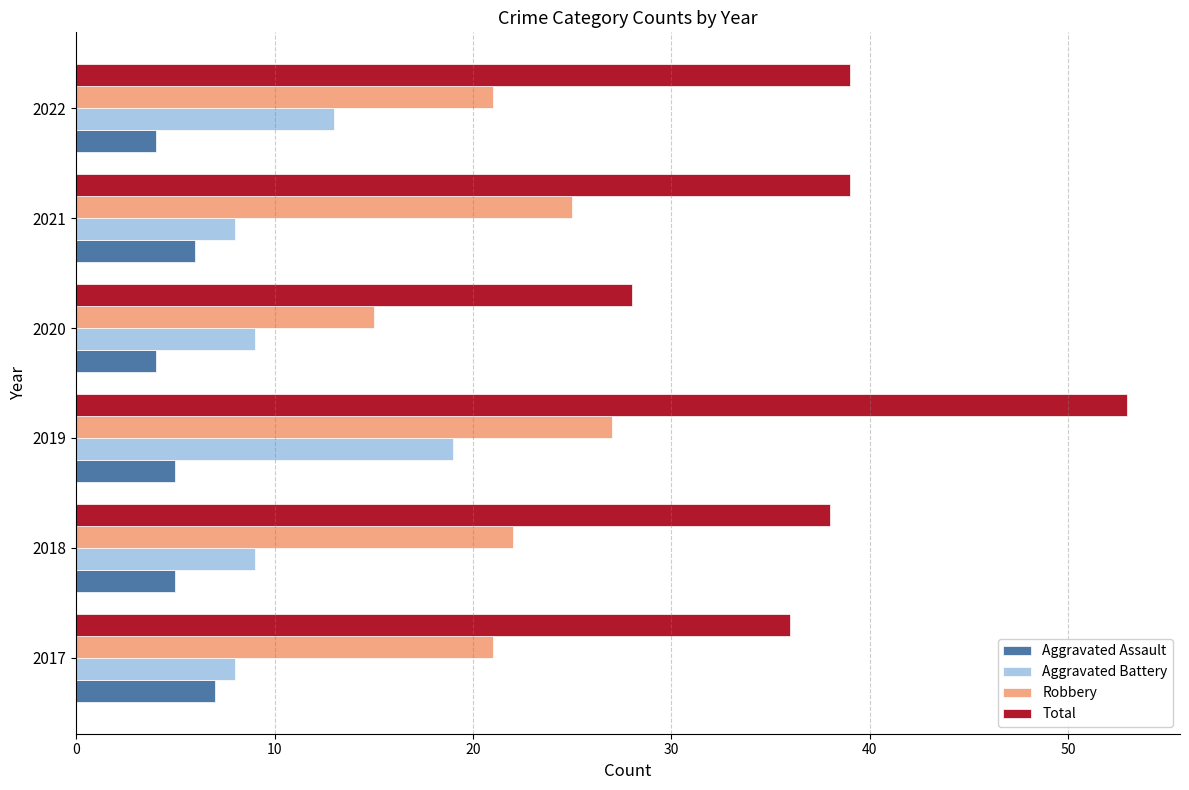

Rank the series at 2020 from highest to lowest value.

Total, Robbery, Aggravated Battery, Aggravated Assault